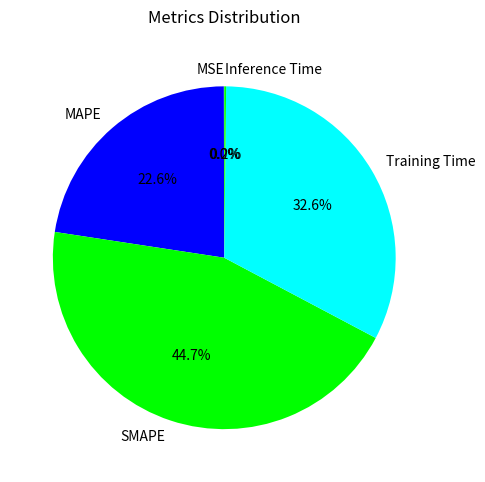

Does MAPE account for over 50% of the chart?

No